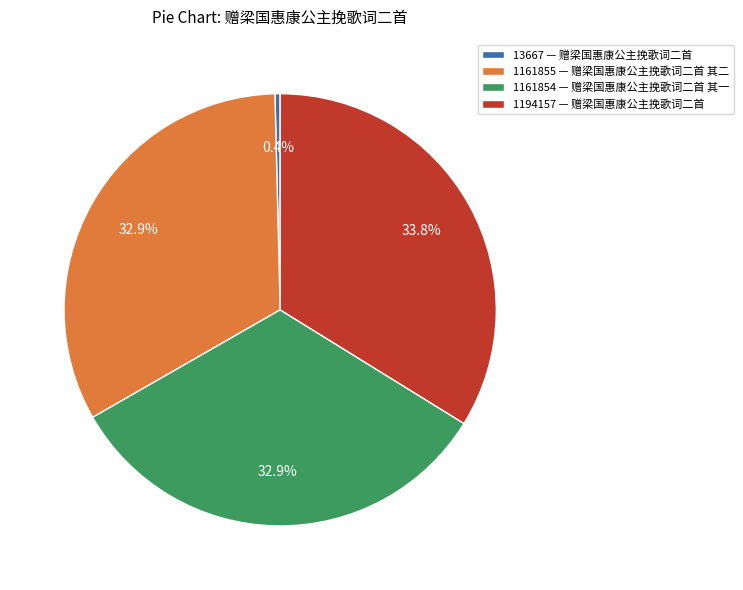

Which slice is the smallest?

13667 — 赠梁国惠康公主挽歌词二首